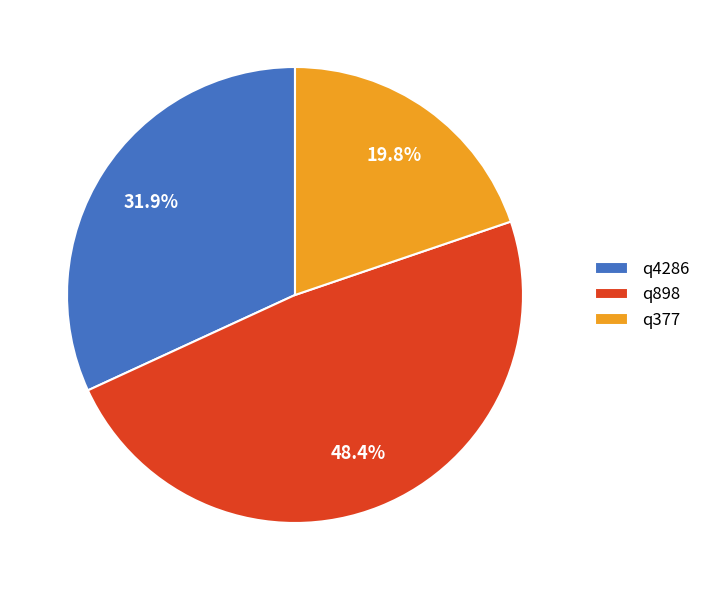

True or false: q4286 accounts for 32% of the total.

True